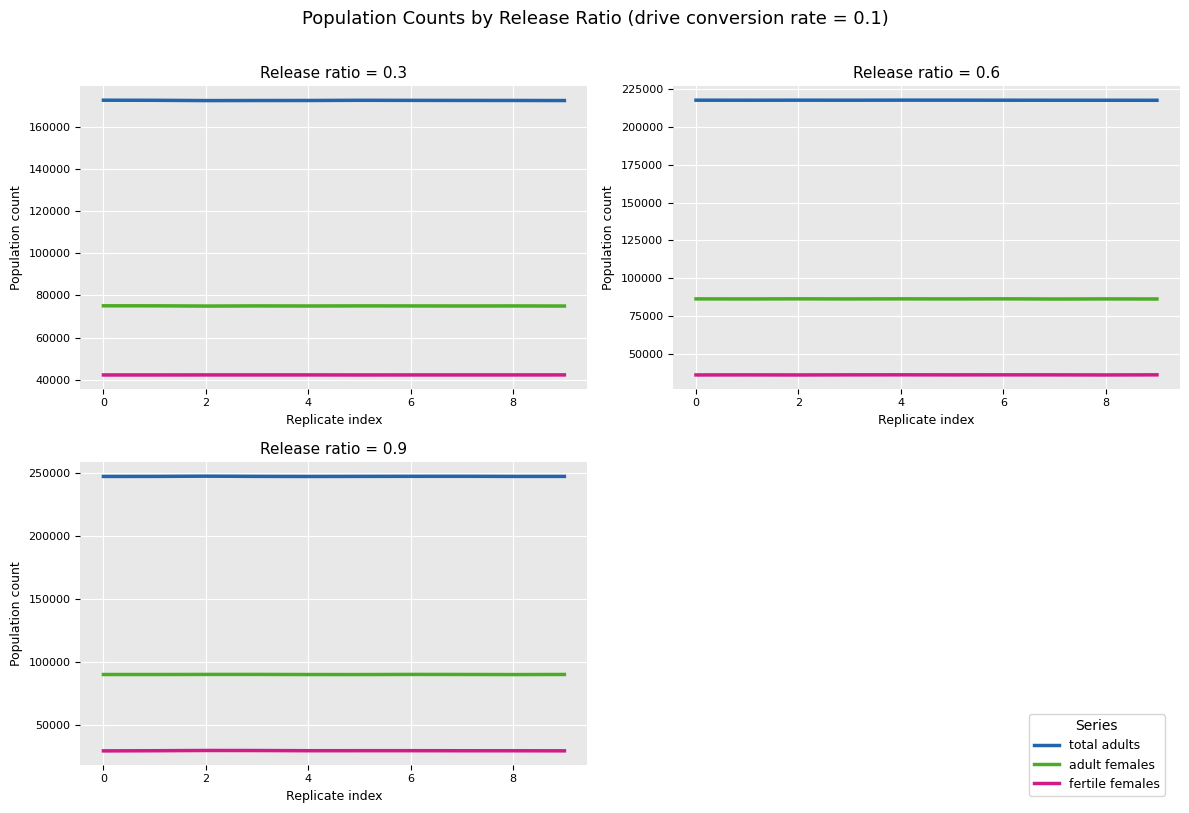

Which category has the highest value in the fertile females series?

2